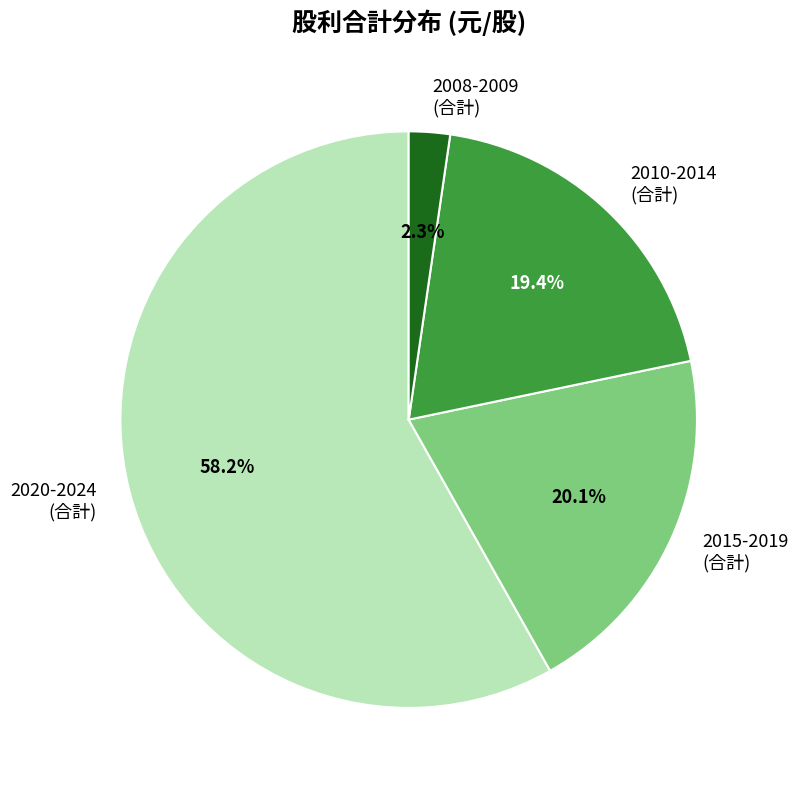

Which category has the smallest portion of the pie?

2008-2009 (合計)